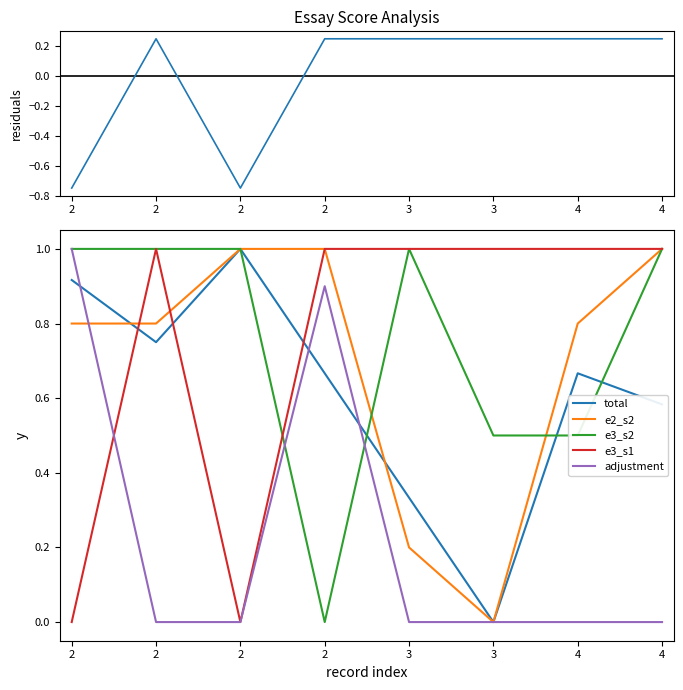

Reading right to left, what are all the values shown in this chart?

e3_s1 residuals: 4=0.2	4=0.2	3=0.2	3=0.2	2=0.2	2=-0.8	2=0.2	2=-0.8
total: 4=0.6	4=0.7	3=0.0	3=0.3	2=0.7	2=1.0	2=0.8	2=0.9
e2_s2: 4=1.0	4=0.8	3=0.0	3=0.2	2=1.0	2=1.0	2=0.8	2=0.8
e3_s2: 4=1.0	4=0.5	3=0.5	3=1.0	2=0.0	2=1.0	2=1.0	2=1.0
e3_s1: 4=1.0	4=1.0	3=1.0	3=1.0	2=1.0	2=0.0	2=1.0	2=0.0
adjustment: 4=0.0	4=0.0	3=0.0	3=0.0	2=0.9	2=0.0	2=0.0	2=1.0